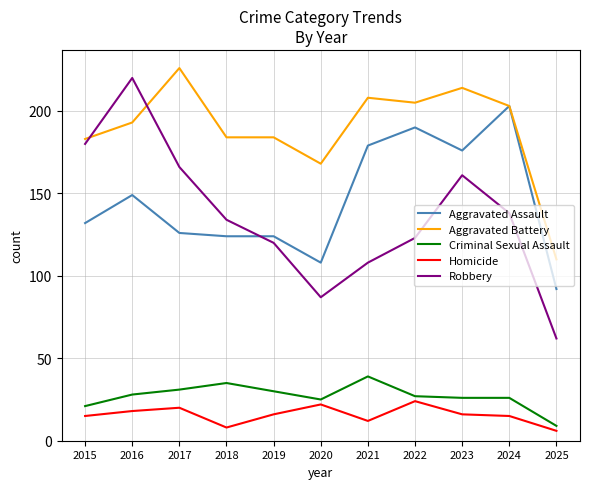

What is the total value across all series at 2022?

569